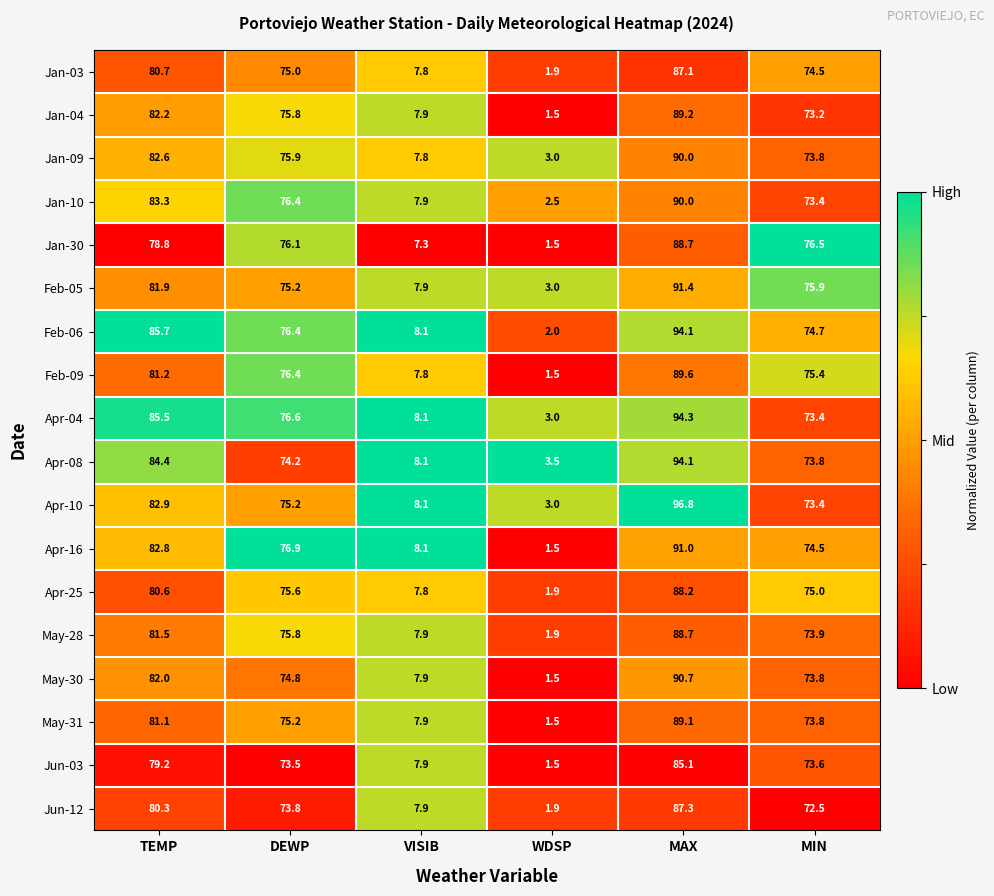

What is the lowest value of the Jan-04 series?

1.5